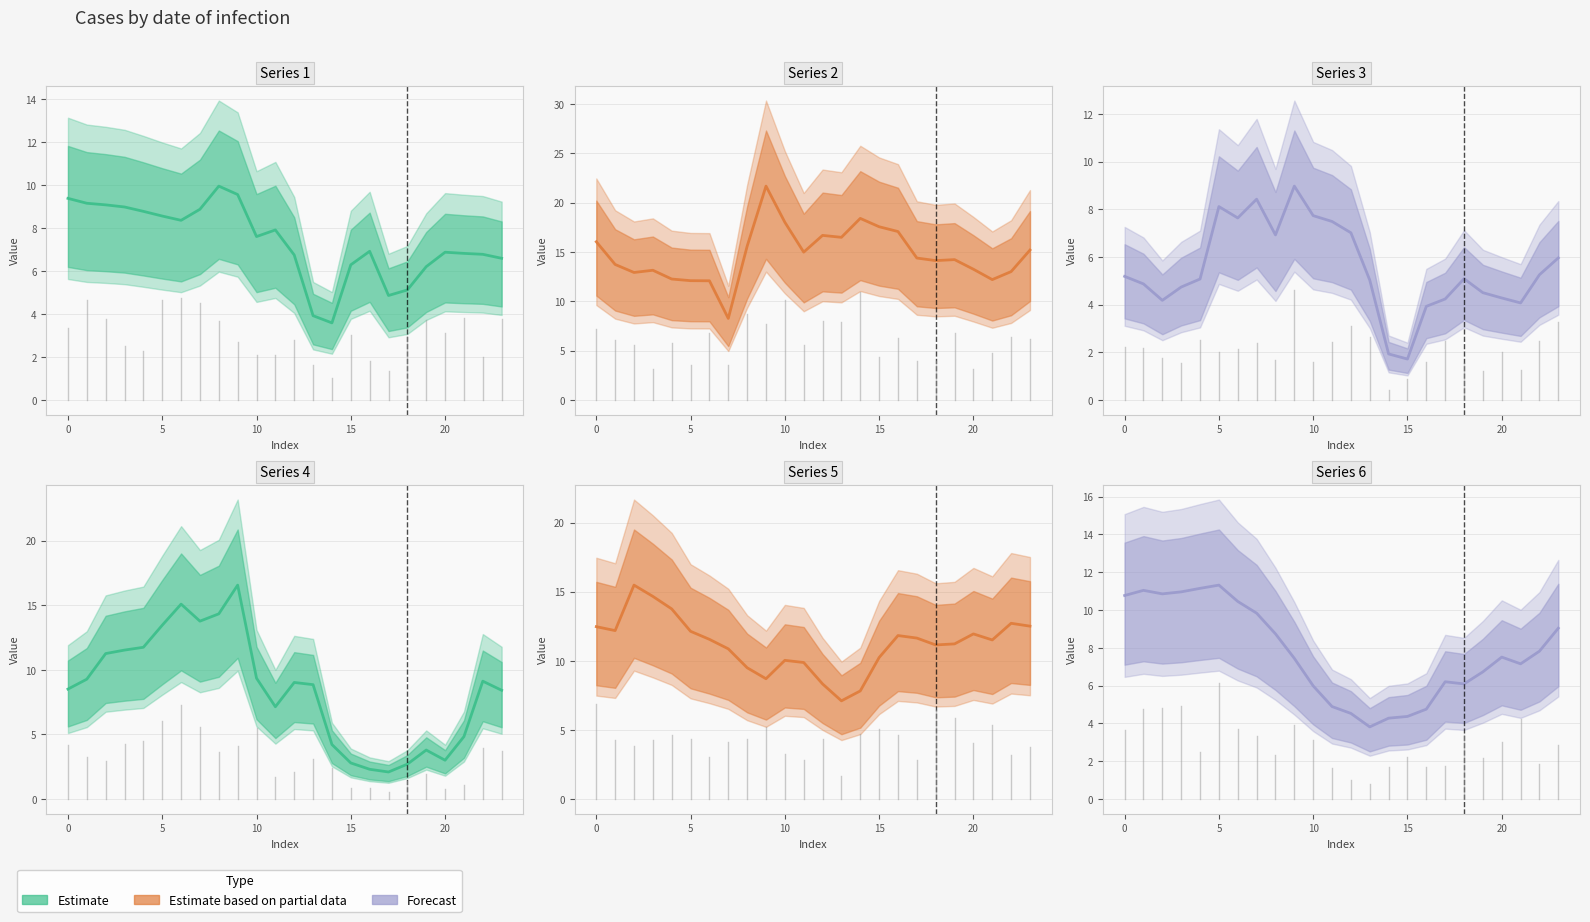

True or false: 3 has a value of 4.1 at 21.

True